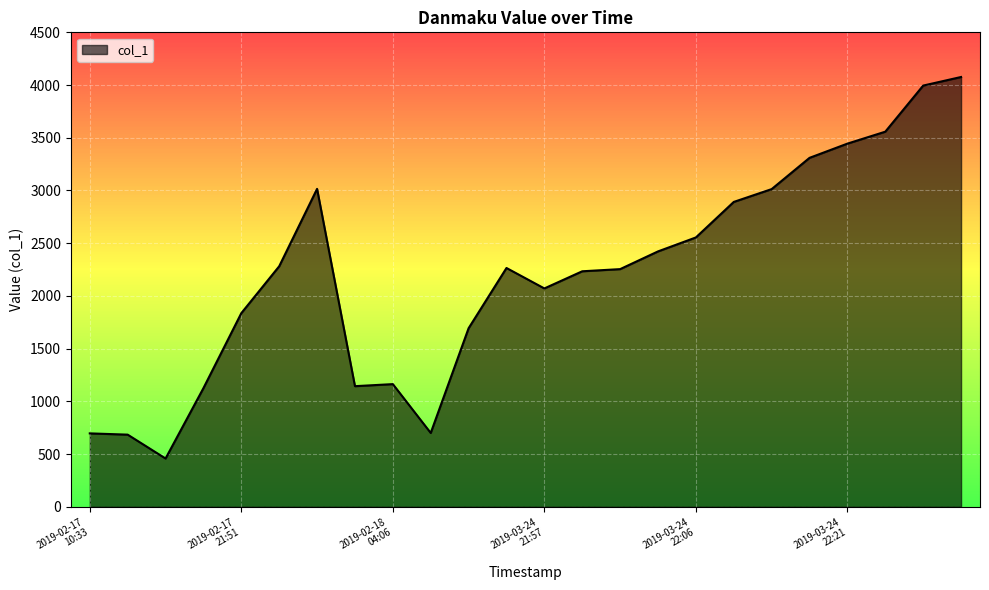

What is the minimum value shown in the chart?

458.4